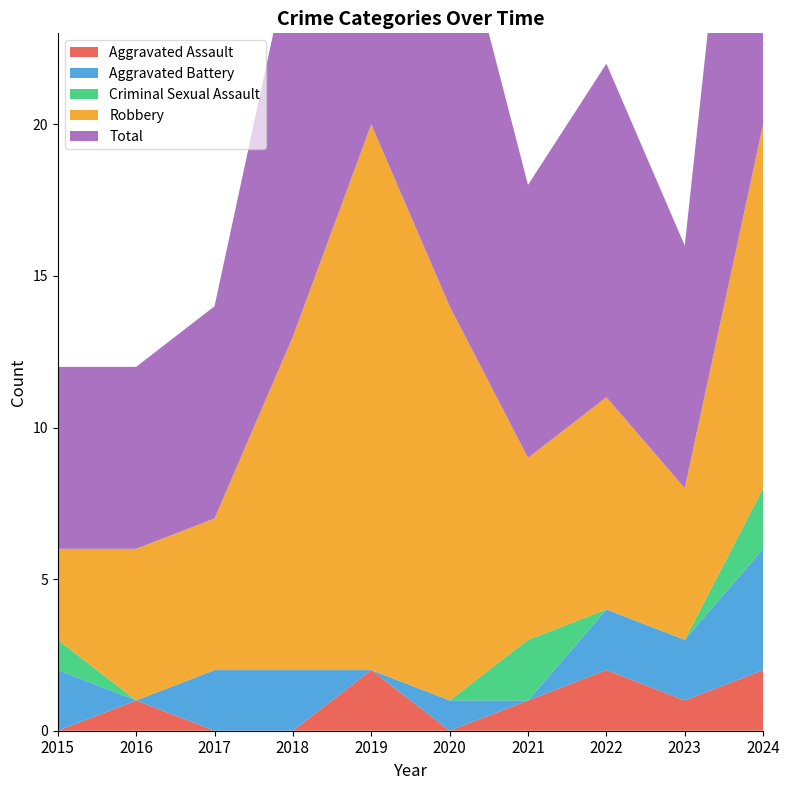

Reading left to right, list all the values displayed in this chart.

Aggravated Assault: 0	1	0	0	2	0	1	2	1	2
Aggravated Battery: 2	0	2	2	0	1	0	2	2	4
Criminal Sexual Assault: 1	0	0	0	0	0	2	0	0	2
Robbery: 3	5	5	11	18	13	6	7	5	12
Total: 6	6	7	13	20	14	9	11	8	20